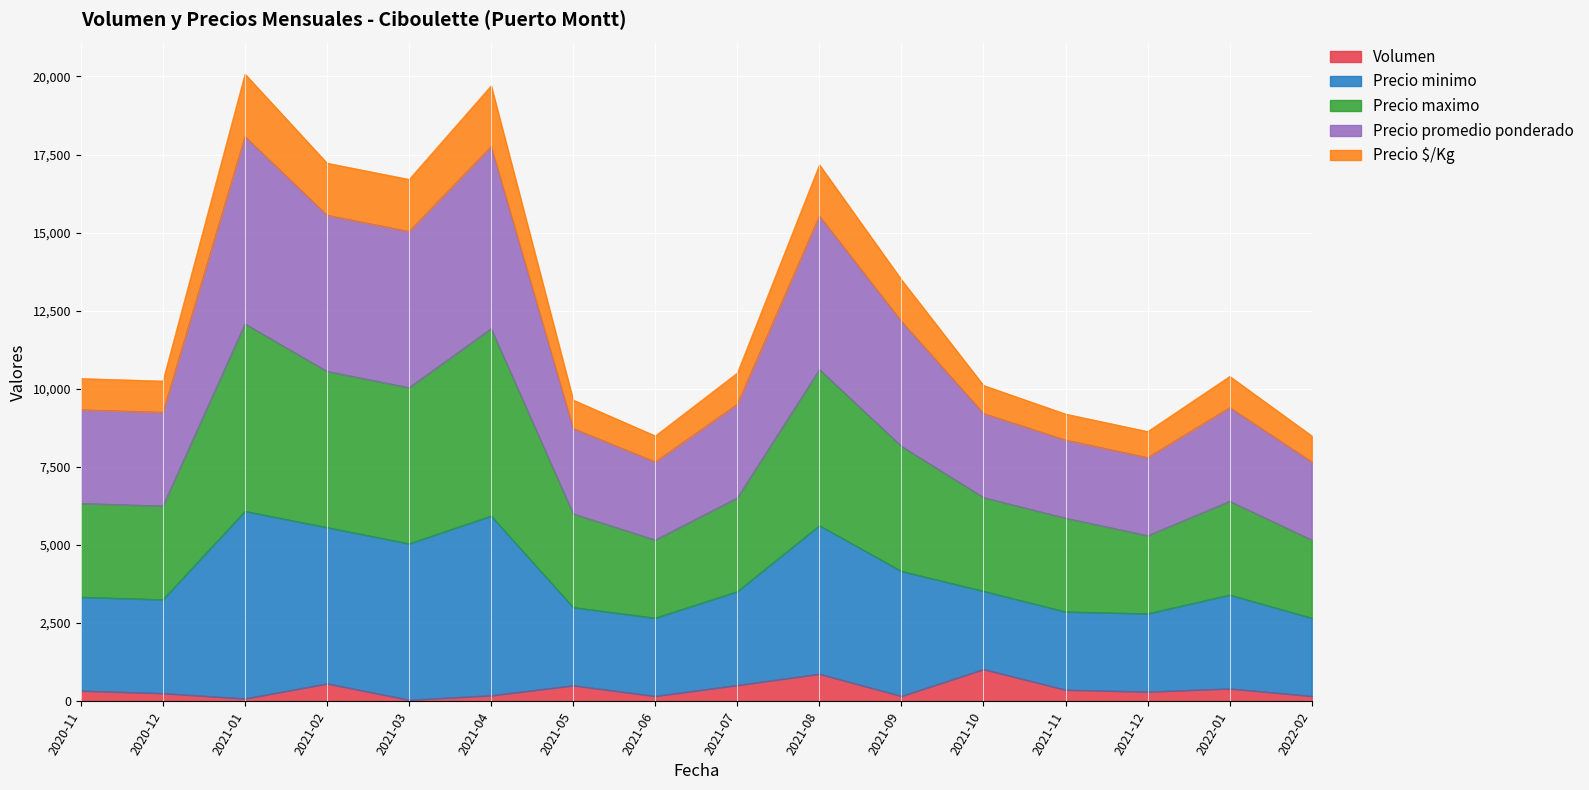

Which series has the largest range (max minus min)?

Precio minimo